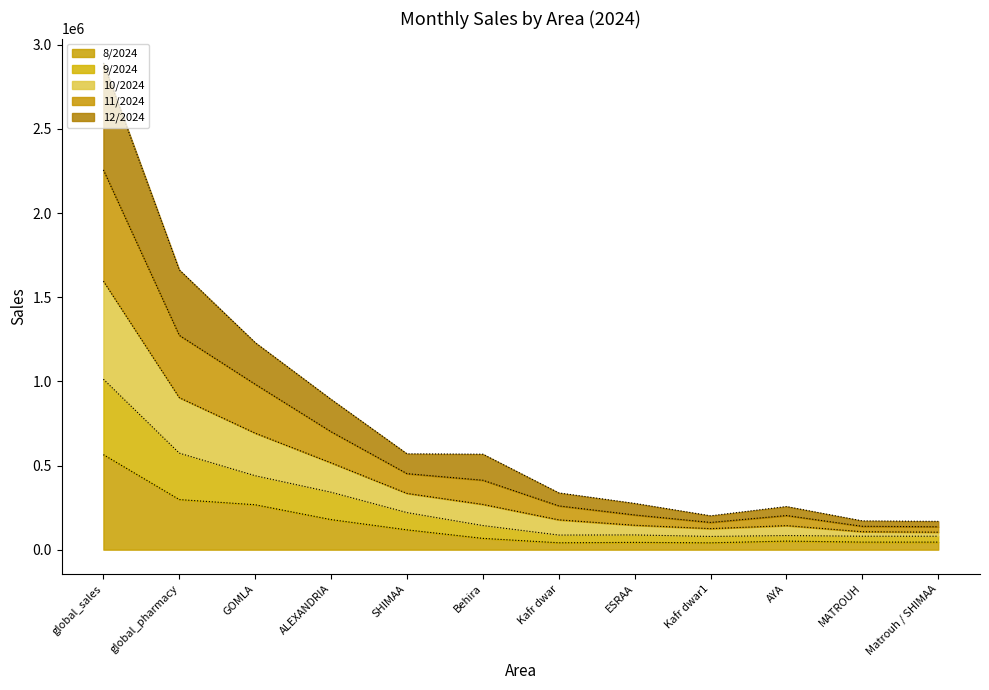

What are all the series names shown in the legend?

8/2024, 9/2024, 10/2024, 11/2024, 12/2024